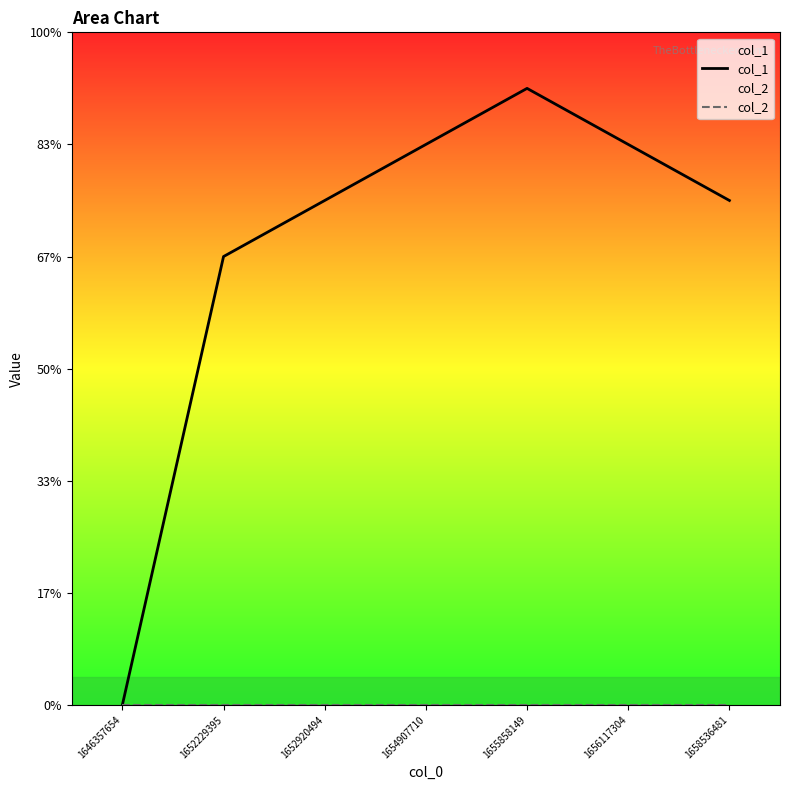

What is the value of the col_1 point at the 6th from the left?

10